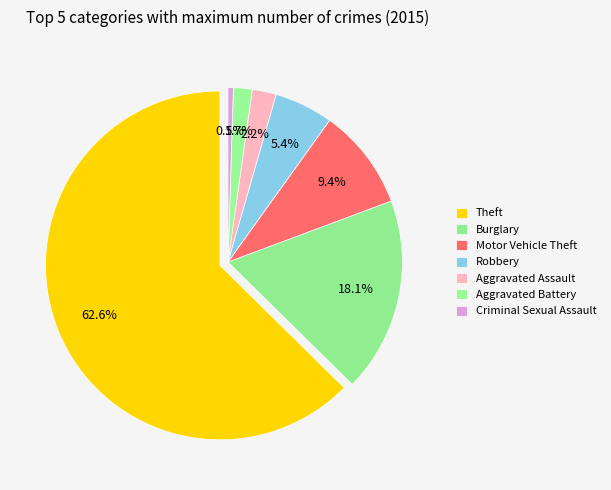

What is the change in value from Motor Vehicle Theft to Criminal Sexual Assault?

-36